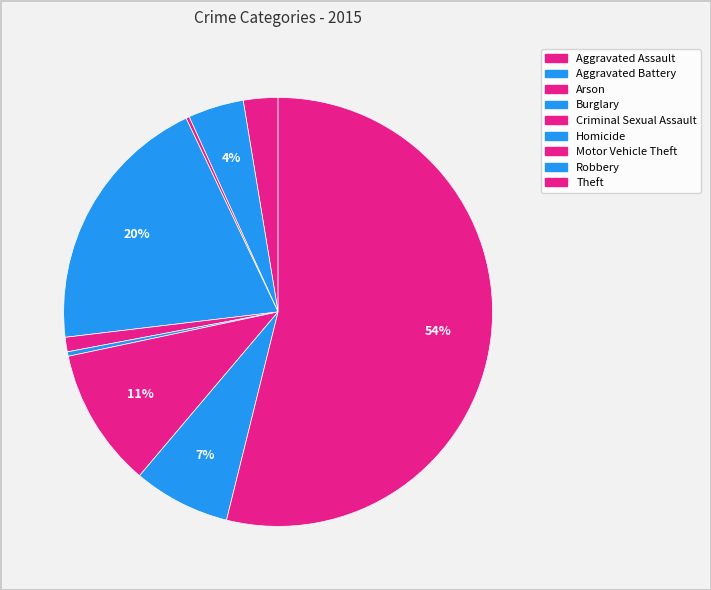

What is the total percentage of Motor Vehicle Theft and Criminal Sexual Assault?

11.6%